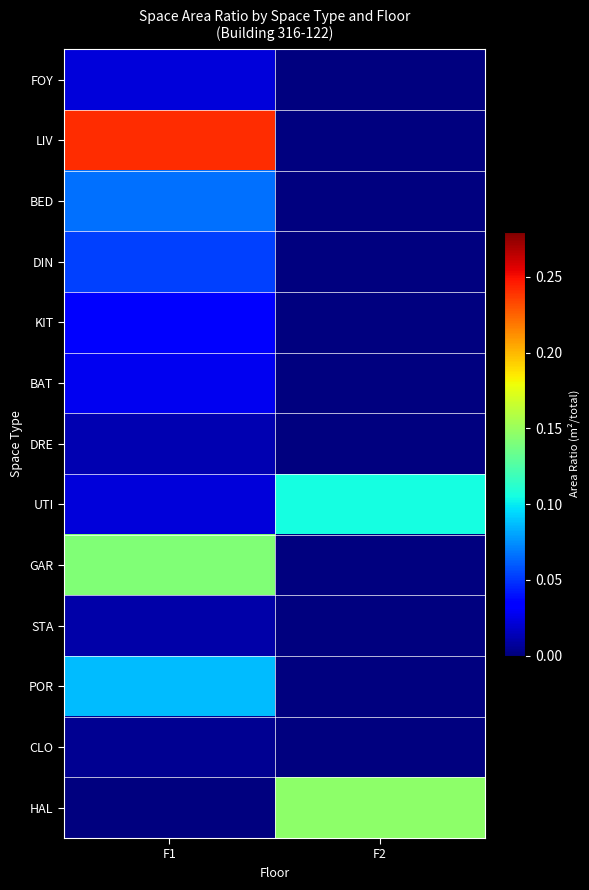

At how many categories does at least one series exceed 0?

2